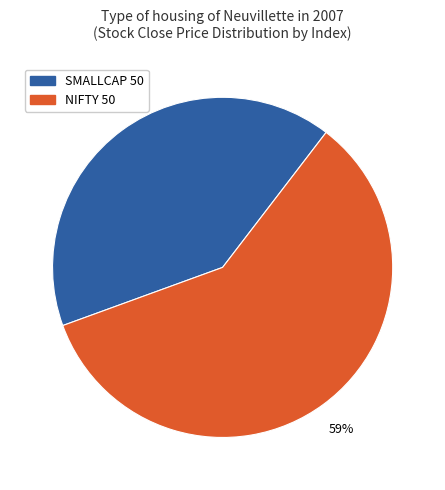

To the nearest percent, what is the difference between the largest and smallest slice percentages?

18%